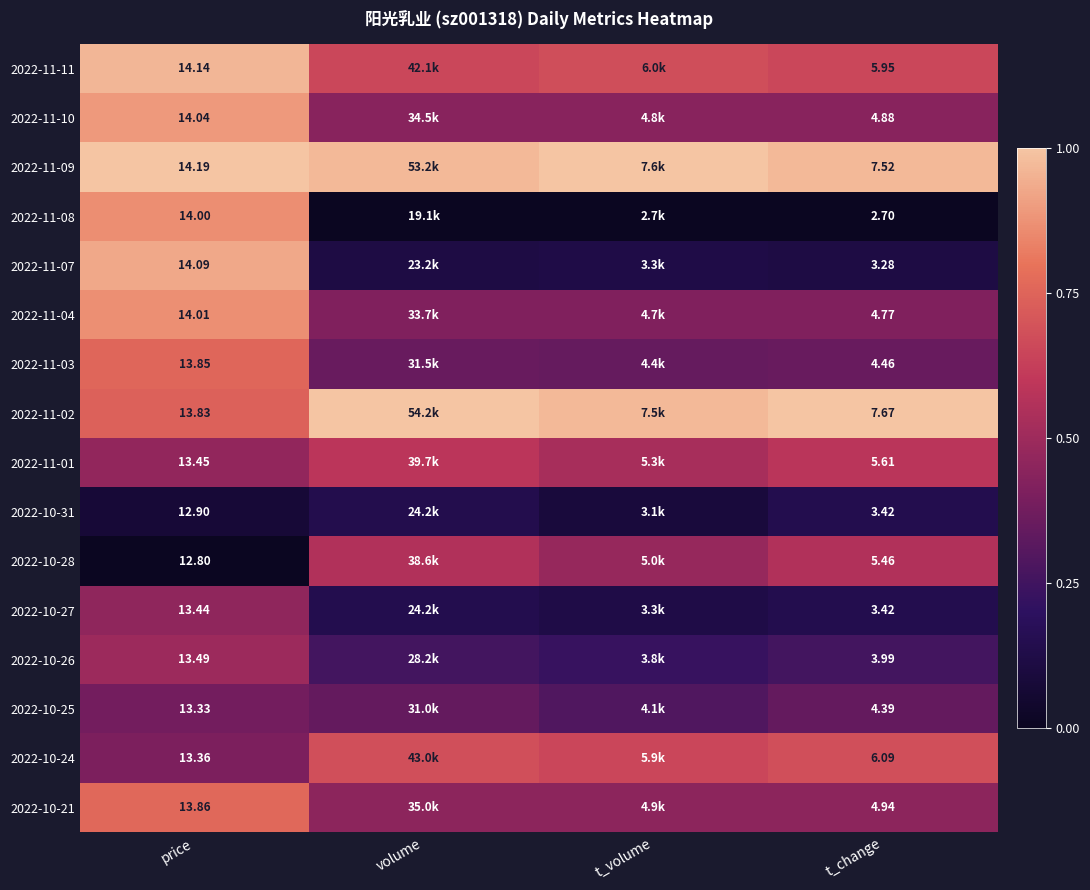

How many series are shown in this chart?

16